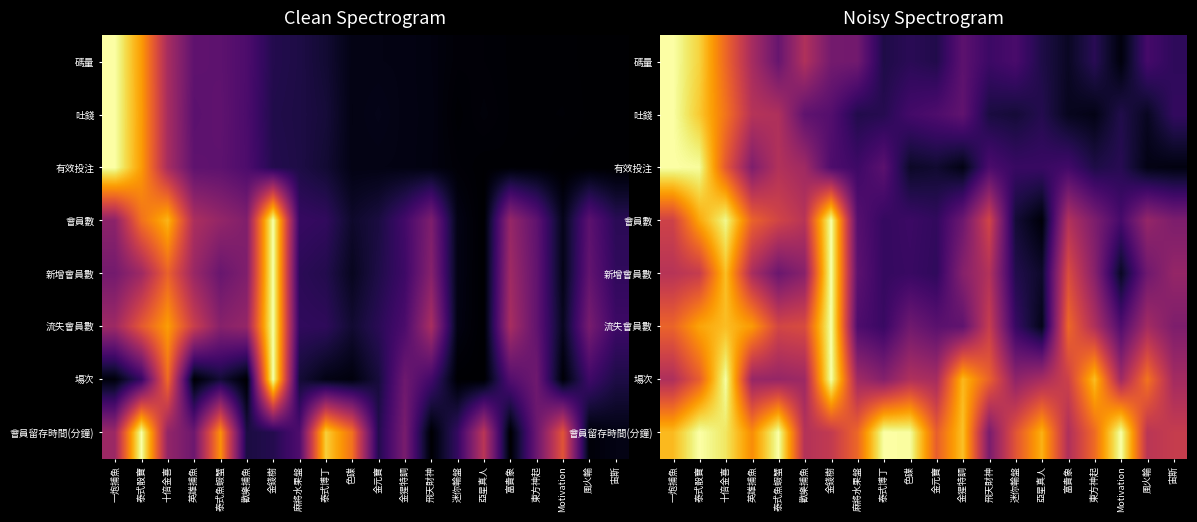

Which has a higher value, 色碟 or 麻將水果盤?

麻將水果盤